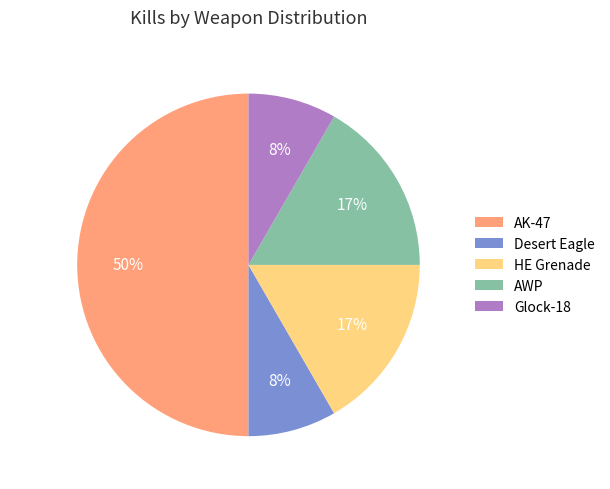

To the nearest percent, what is the difference between the AK-47 and Desert Eagle slice percentages?

42%